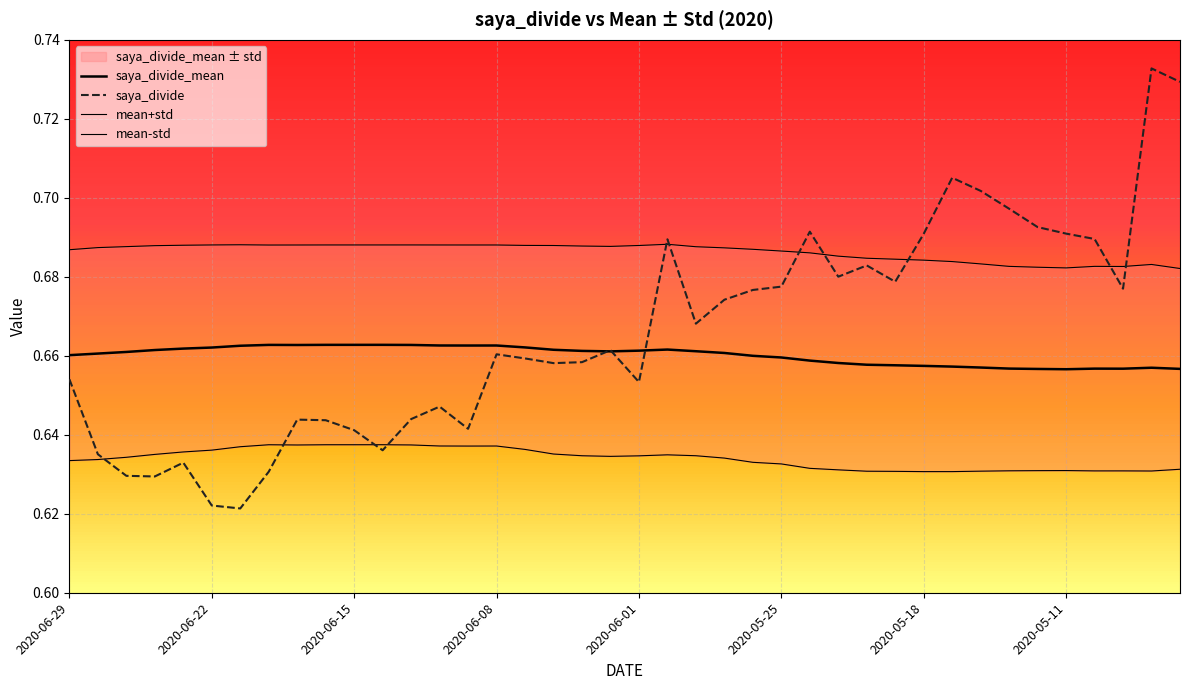

At how many categories does at least one series exceed 0?

40